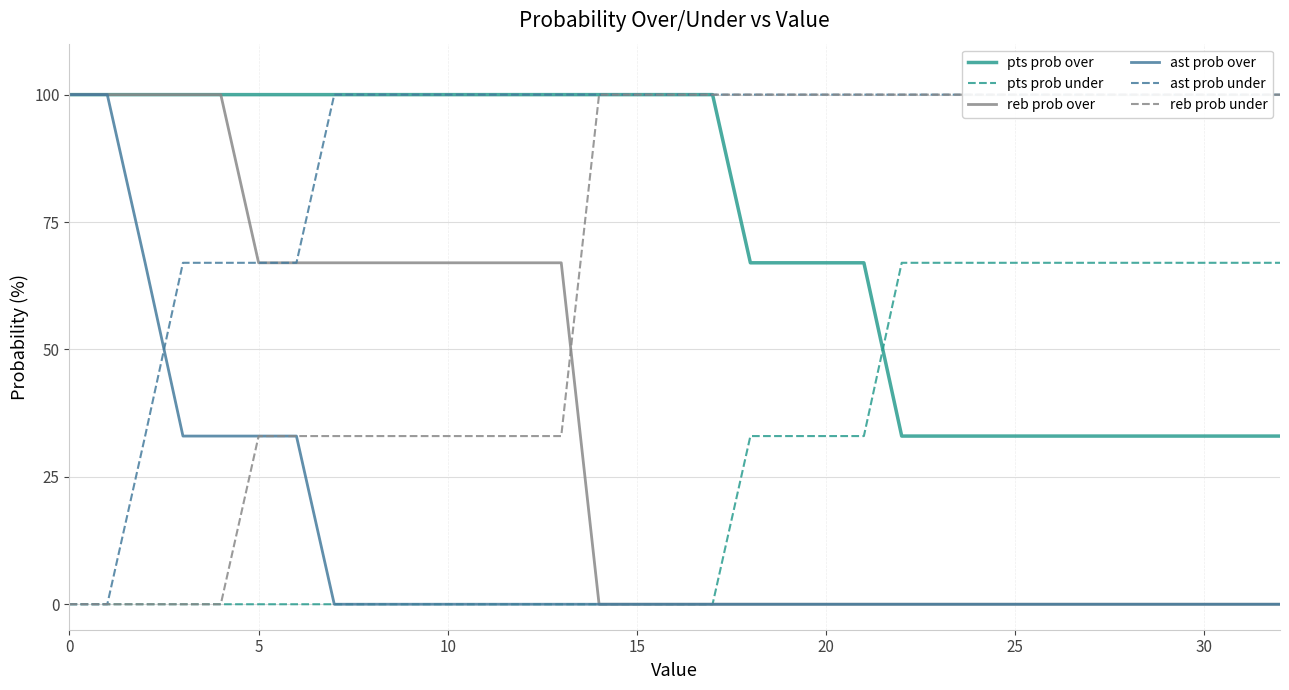

Reading left to right, extract all data points from this chart.

pts prob over: 100	100	100	100	100	100	100	100	100	100	100	100	100	100	100	100	100	100	67	67	67	67	33	33	33	33	33	33	33	33	33	33	33
pts prob under: 0	0	0	0	0	0	0	0	0	0	0	0	0	0	0	0	0	0	33	33	33	33	67	67	67	67	67	67	67	67	67	67	67
reb prob over: 100	100	100	100	100	67	67	67	67	67	67	67	67	67	0	0	0	0	0	0	0	0	0	0	0	0	0	0	0	0	0	0	0
ast prob over: 100	100	67	33	33	33	33	0	0	0	0	0	0	0	0	0	0	0	0	0	0	0	0	0	0	0	0	0	0	0	0	0	0
ast prob under: 0	0	33	67	67	67	67	100	100	100	100	100	100	100	100	100	100	100	100	100	100	100	100	100	100	100	100	100	100	100	100	100	100
reb prob under: 0	0	0	0	0	33	33	33	33	33	33	33	33	33	100	100	100	100	100	100	100	100	100	100	100	100	100	100	100	100	100	100	100